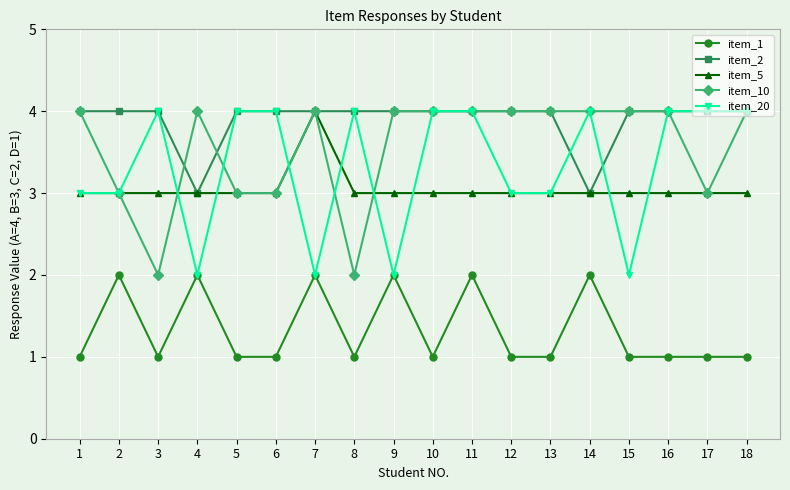

True or false: item_10 and item_1 intersect in this chart.

False